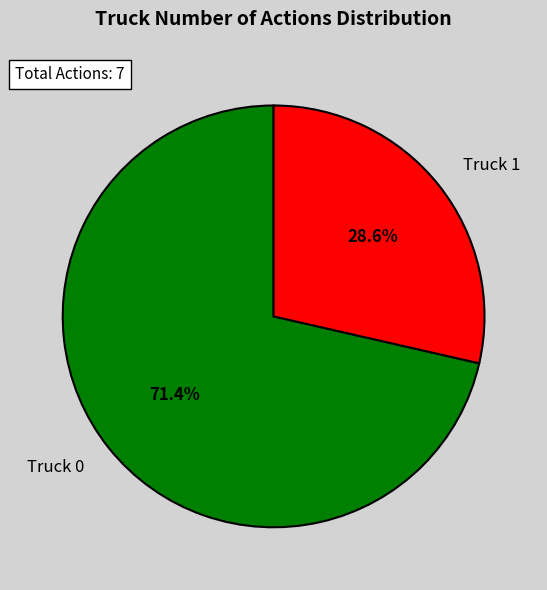

Approximately how many times larger is the value at Truck 1 compared to Truck 0?

0.4